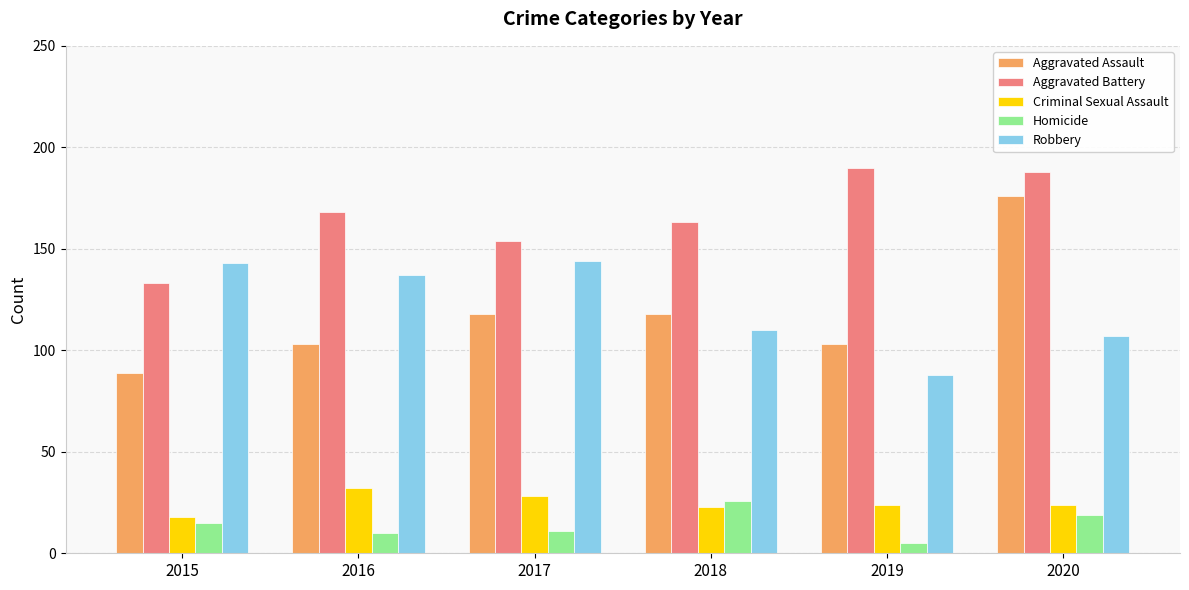

How many distinct data groups are displayed?

5